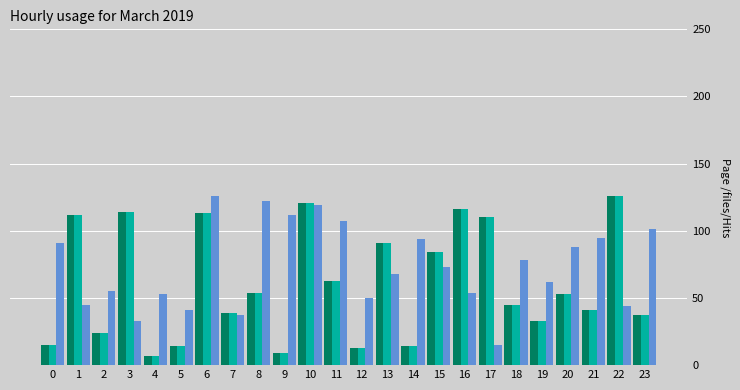

What is the spread (max minus min) of values at 0?

76